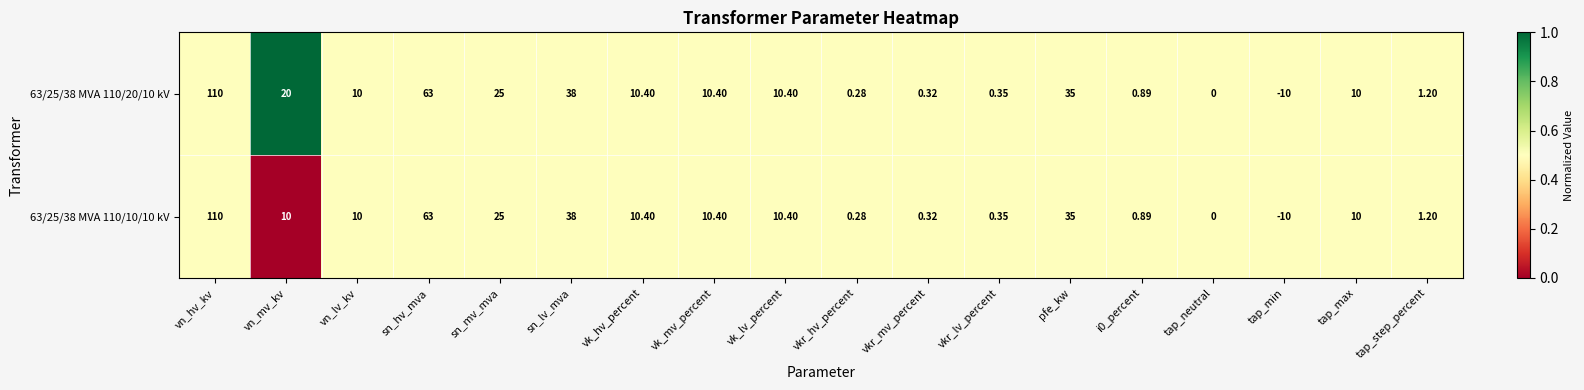

Where does the 63/25/38 MVA 110/10/10 kV series first go above 10?

vn_hv_kv